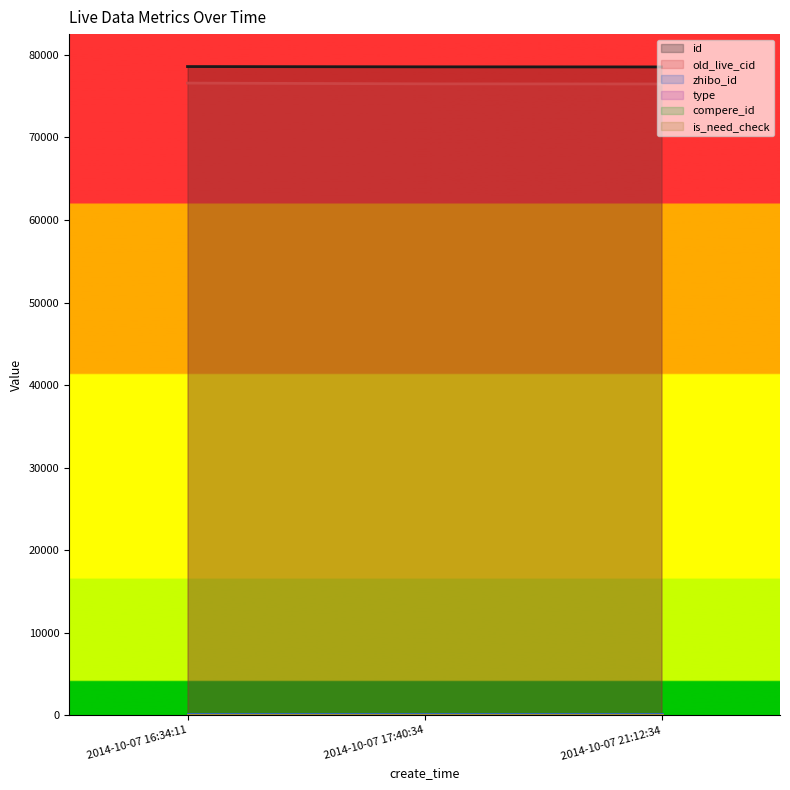

What is the sum of the old_live_cid values at 2014-10-07 17:40:34 and 2014-10-07 21:12:34?

152974